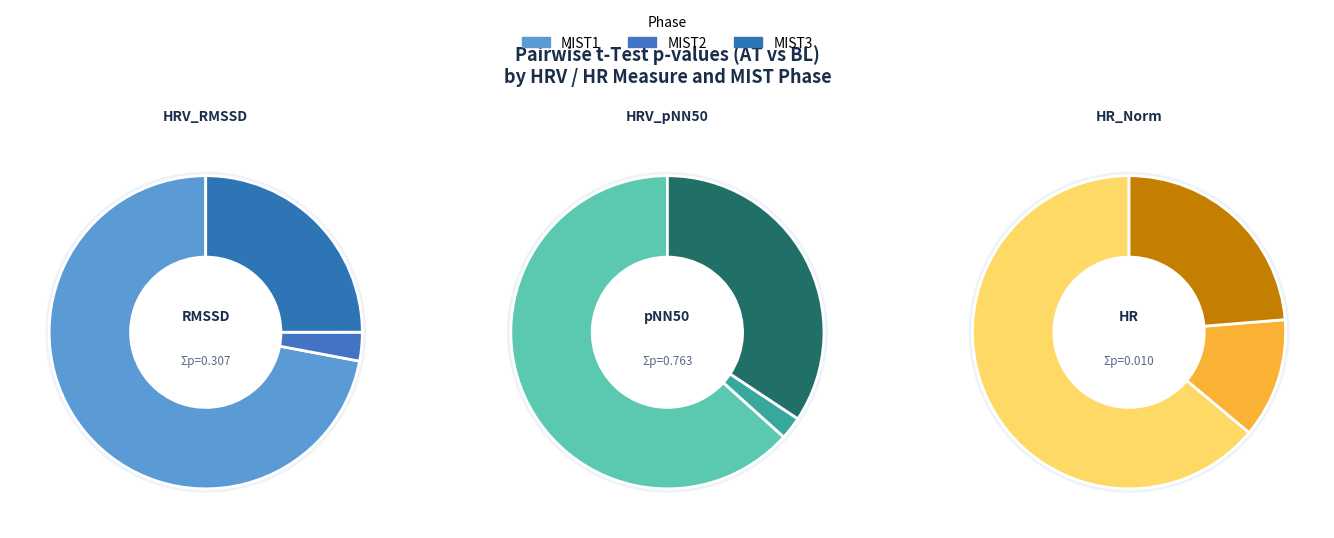

Which series has the widest spread of values?

HRV_pNN50